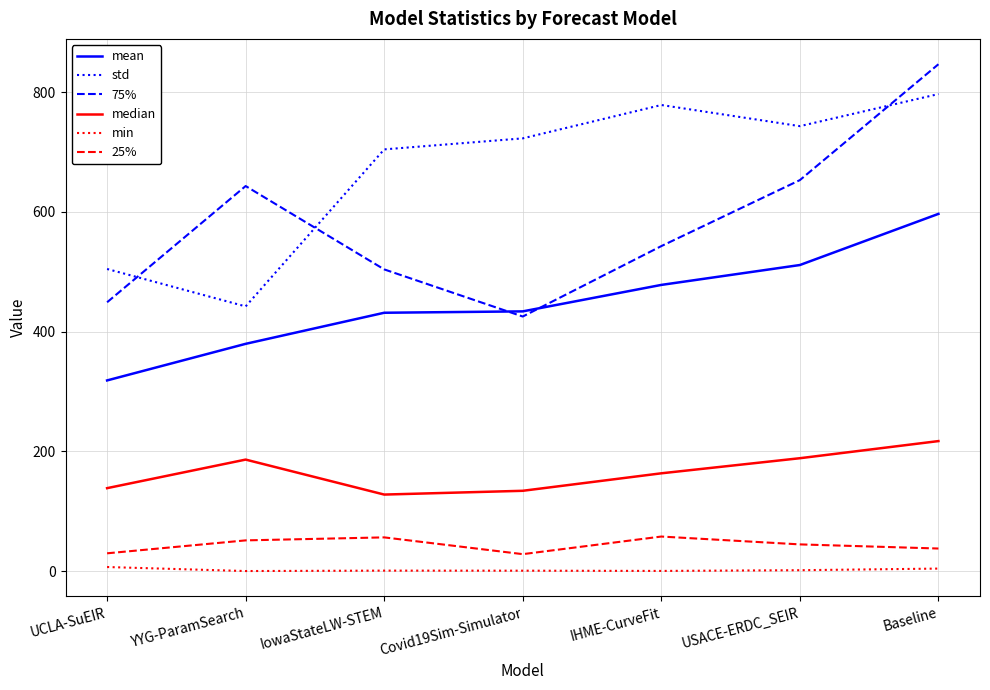

Rank the series by their maximum value, from highest to lowest.

75%, std, mean, median, 25%, min